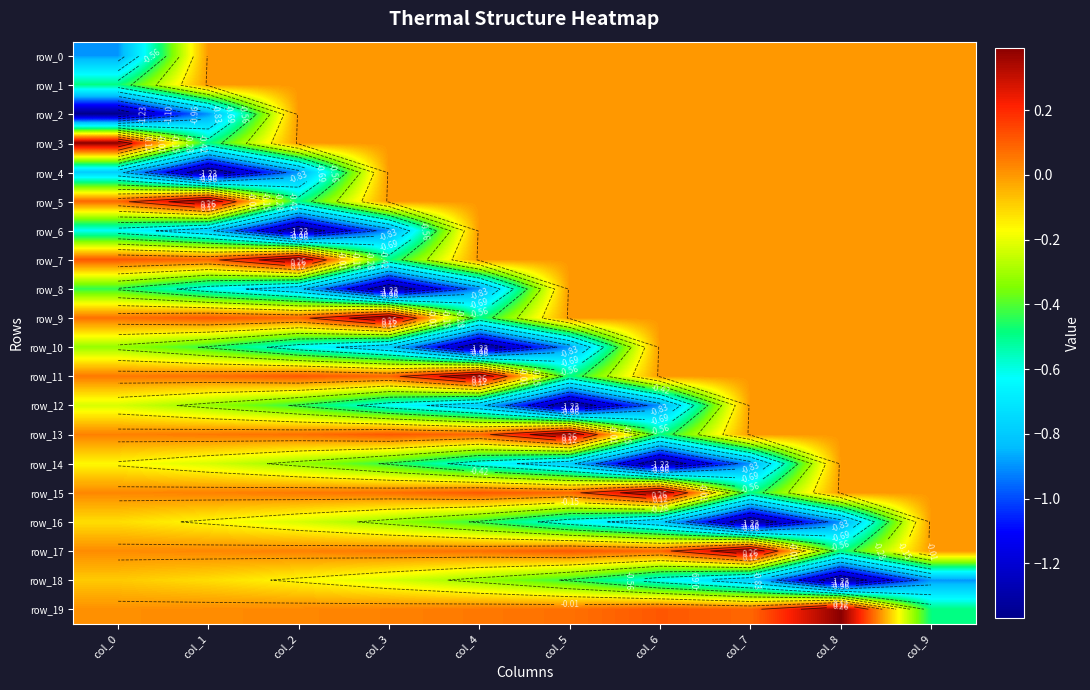

At col_6, list the series in order from largest to smallest.

row_15, row_19, row_17, row_0, row_1, row_2, row_3, row_4, row_5, row_6, row_7, row_8, row_9, row_10, row_11, row_13, row_18, row_16, row_12, row_14